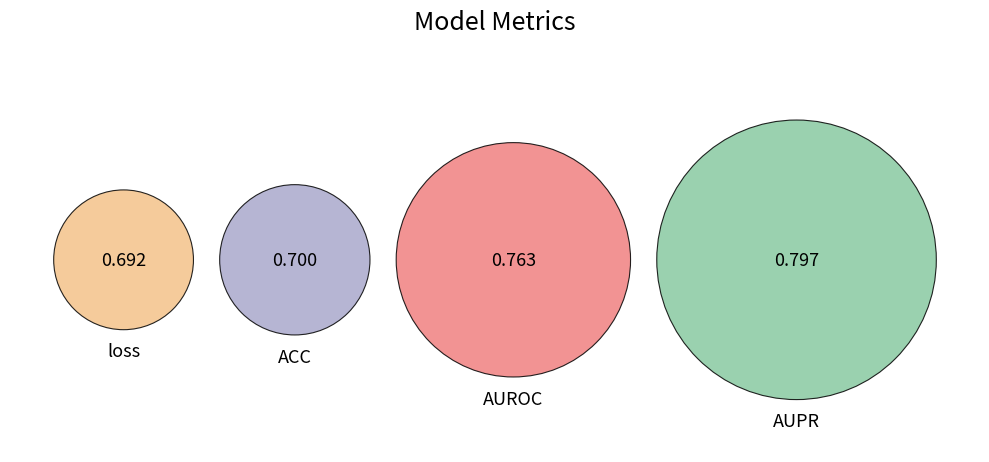

To the nearest percent, what percentage of the pie is ACC?

24%